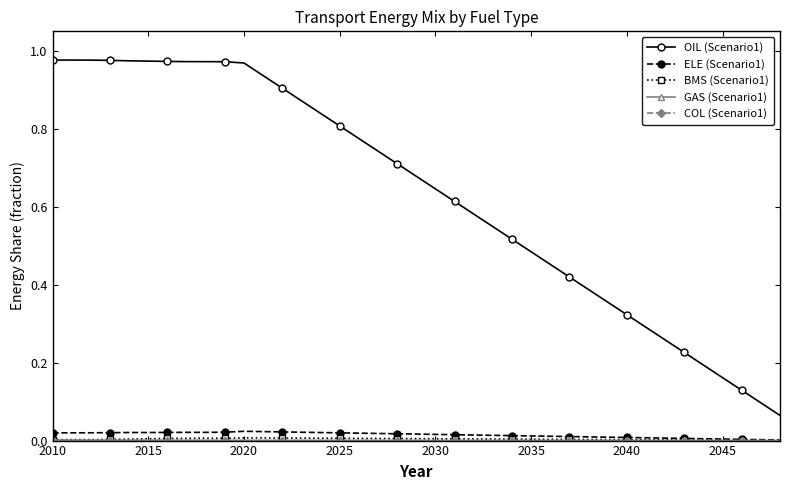

Which series has the largest range (max minus min)?

OIL (Scenario1)